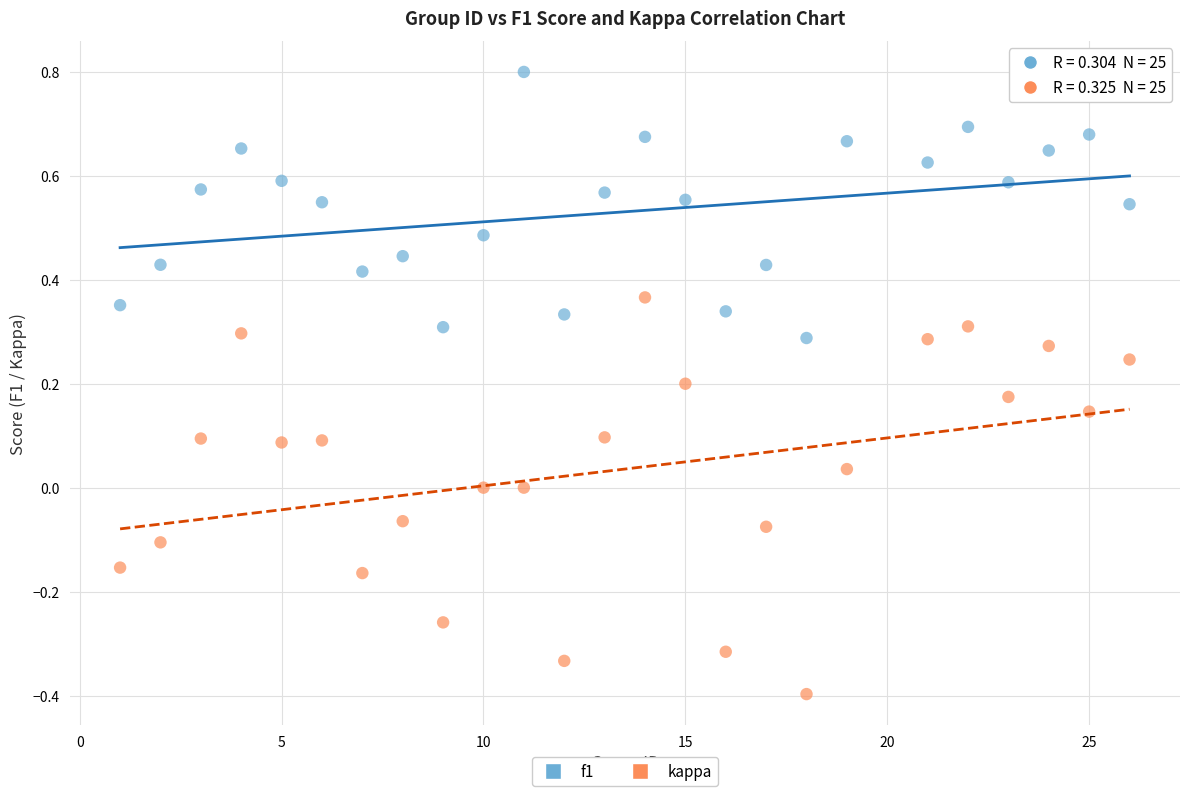

What are all the series names shown in the legend?

f1, kappa